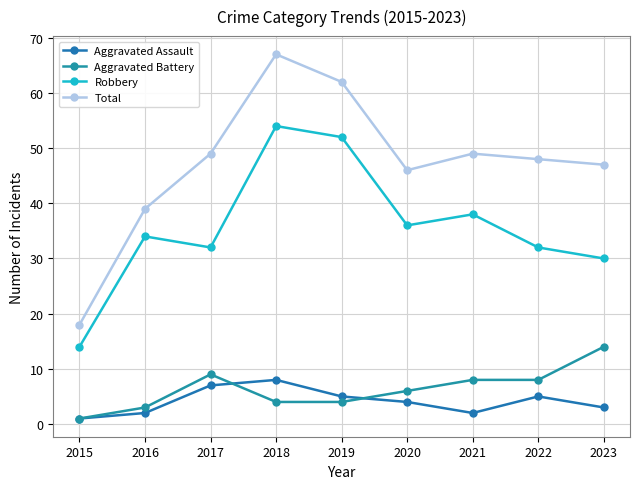

What is the value of the Aggravated Battery point at the 7th from the left?

8